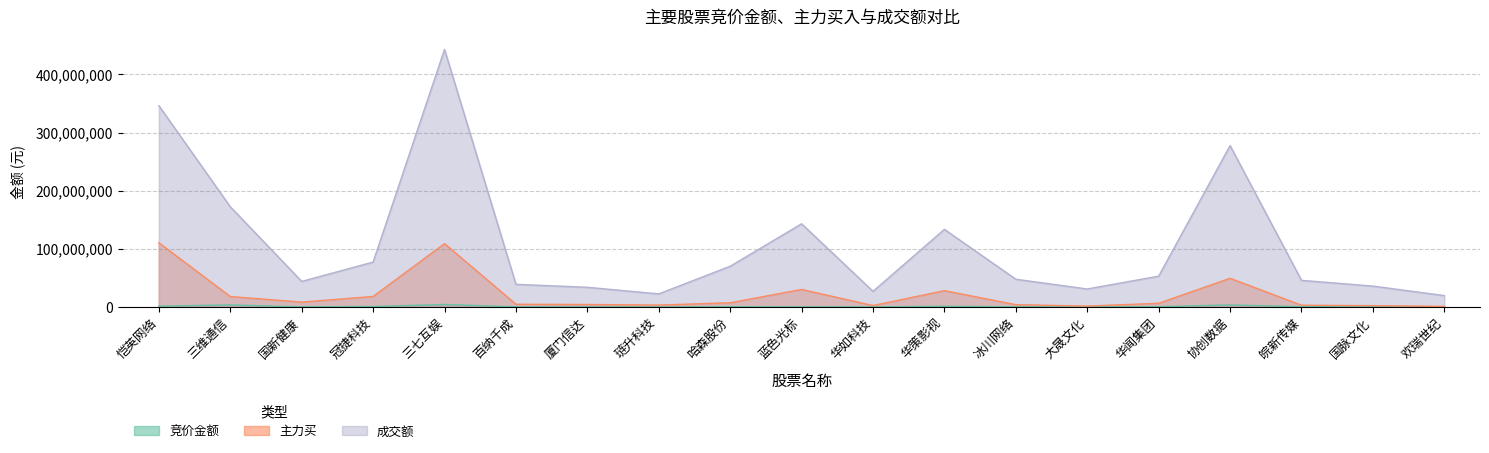

What is the difference between the maximum and second lowest values in the 竞价金额 series?

4199173